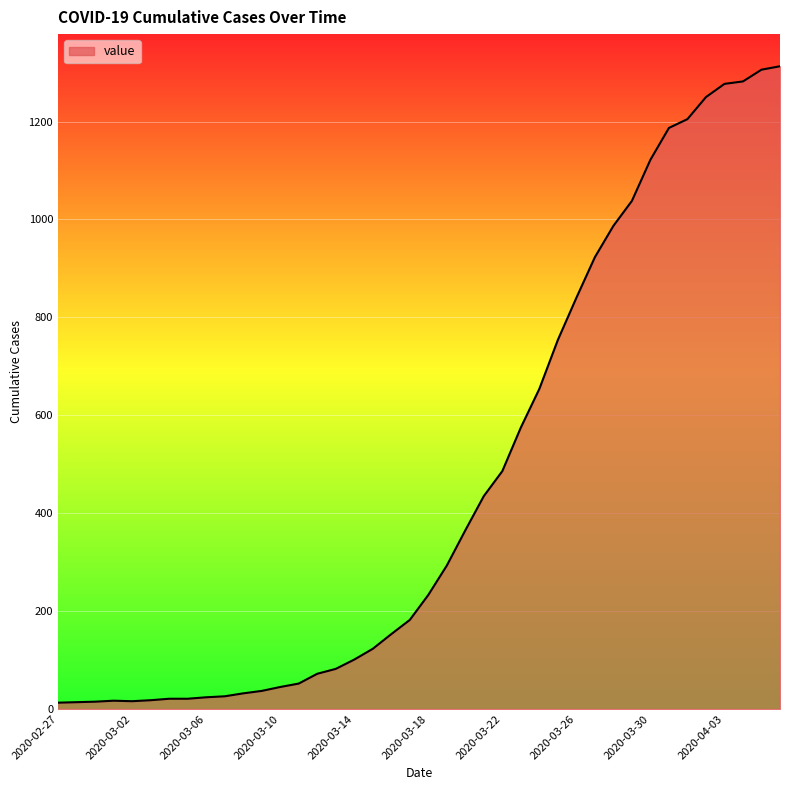

What is the difference between the maximum and minimum values?

1300